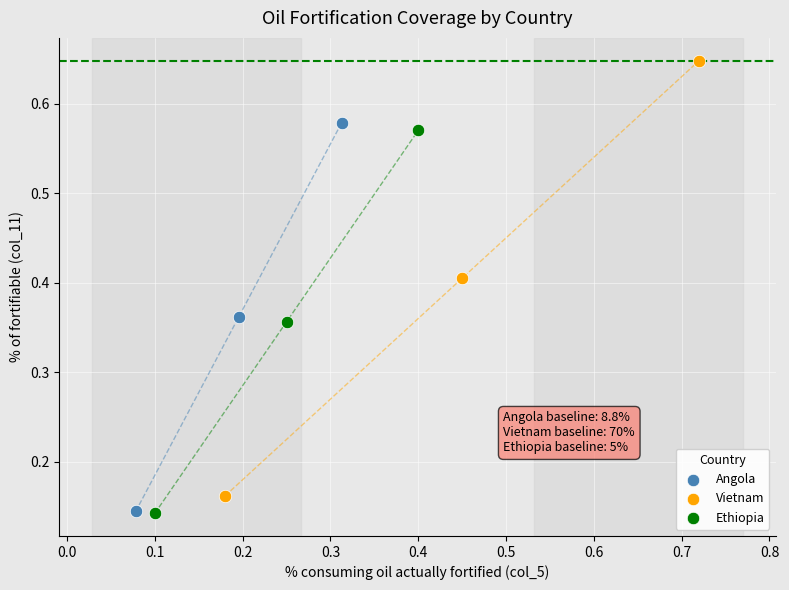

Which series contains the highest Y value?

Vietnam